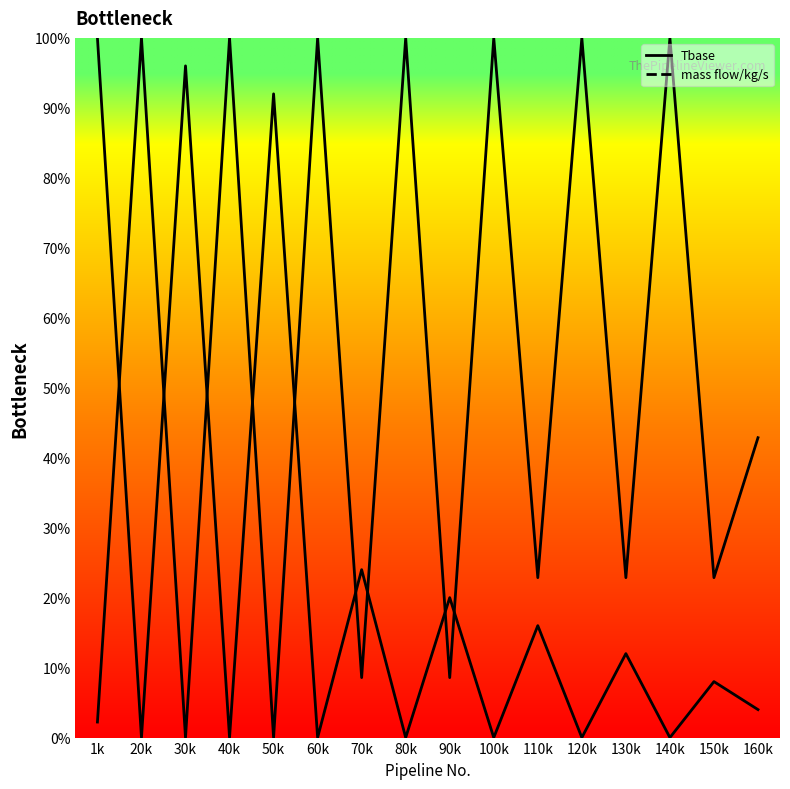

Which category has the highest value in the Tbase series?

20k